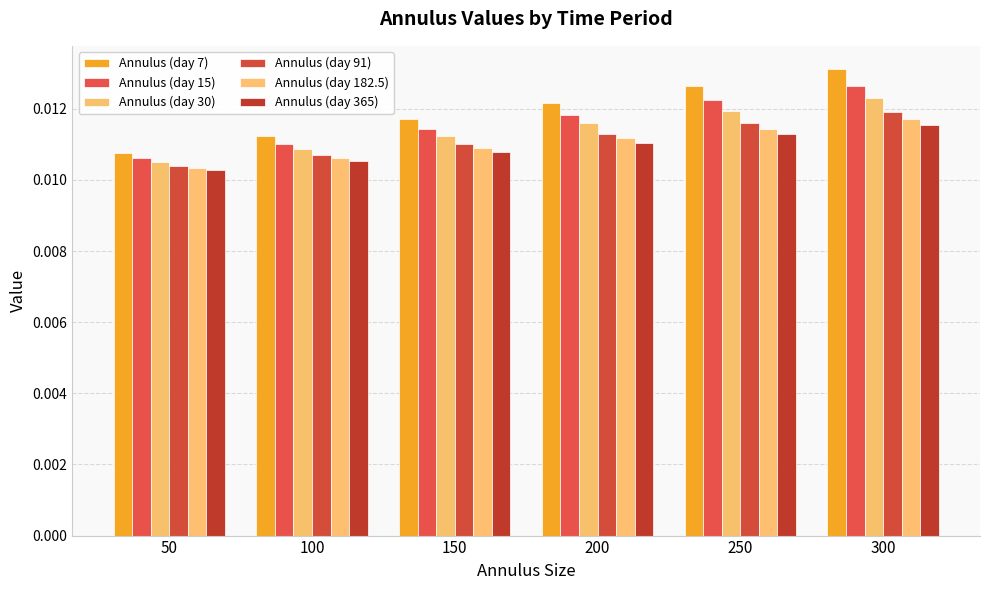

At which category does the chart reach its peak across all series?

300